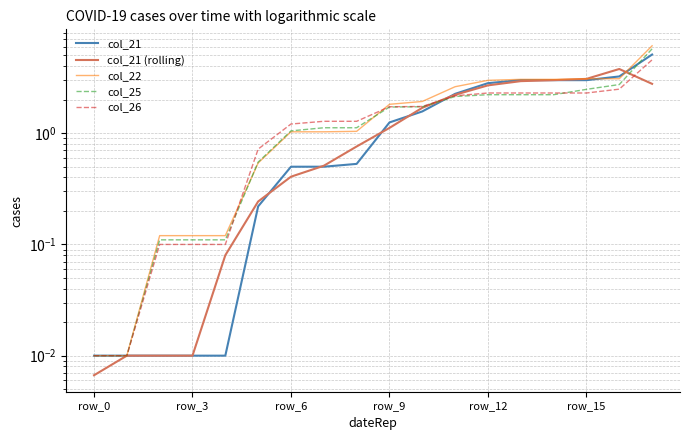

What value does the col_25 series have at 6?

1.1